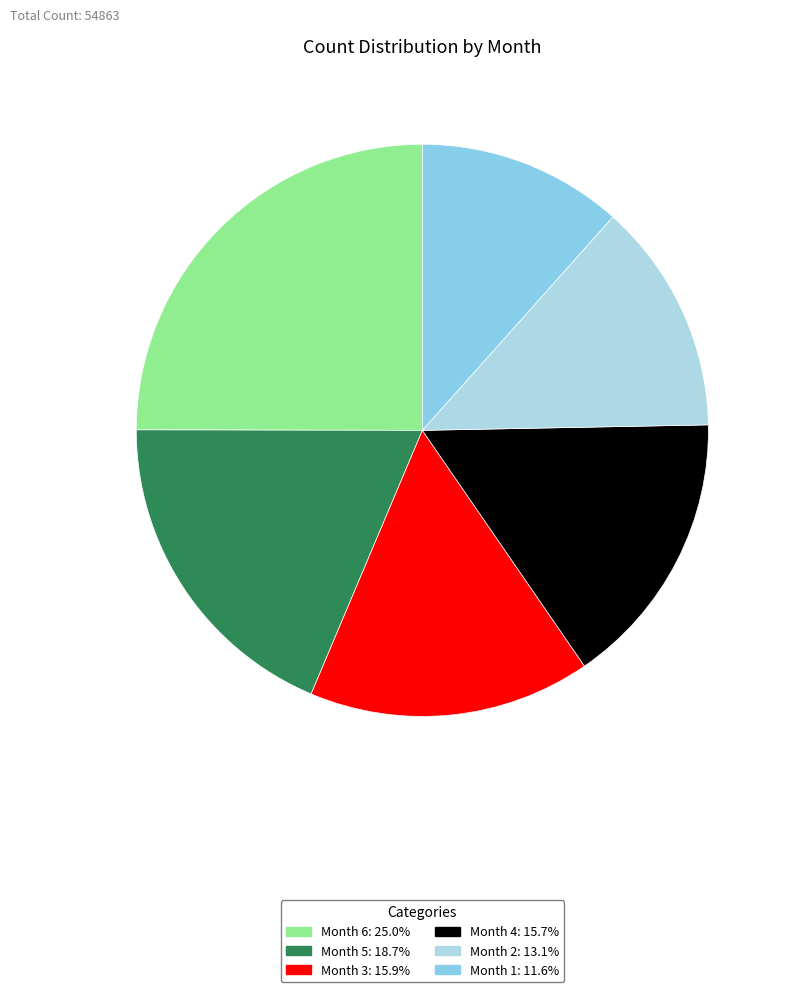

Combined, do Month 2 and Month 5 account for over 50%?

No